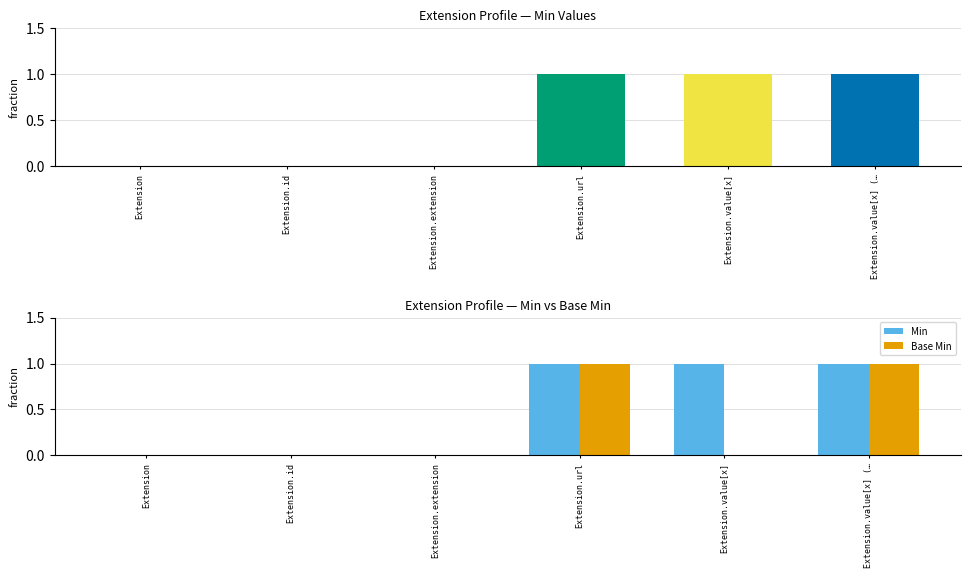

At which label does Min reach its peak?

Extension.url